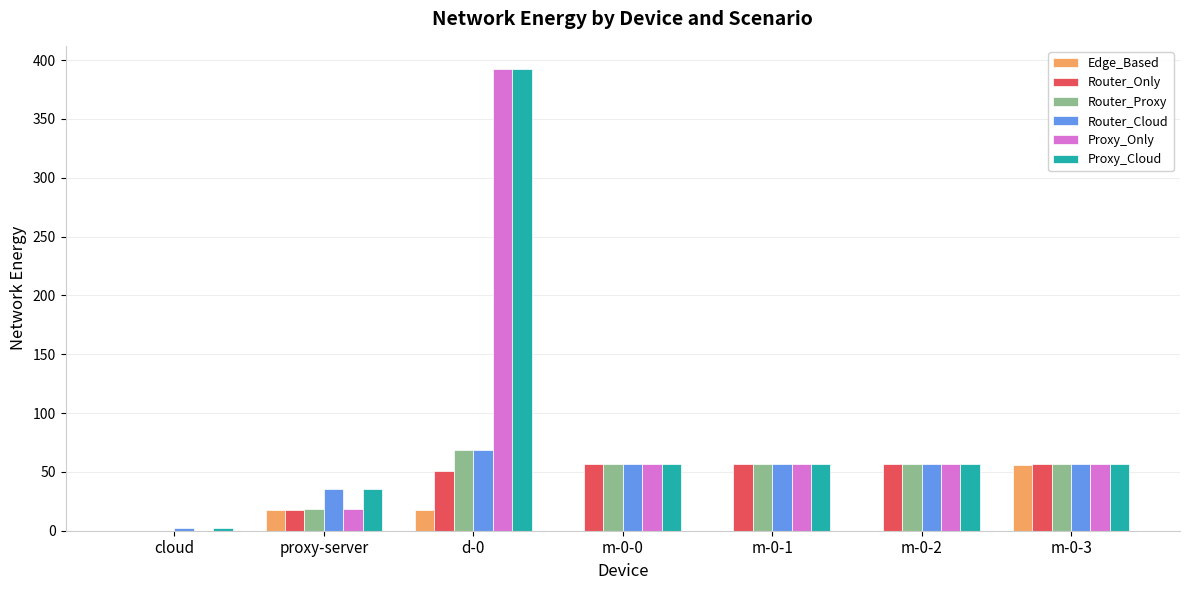

At which label is Edge_Based closest to 28?

d-0